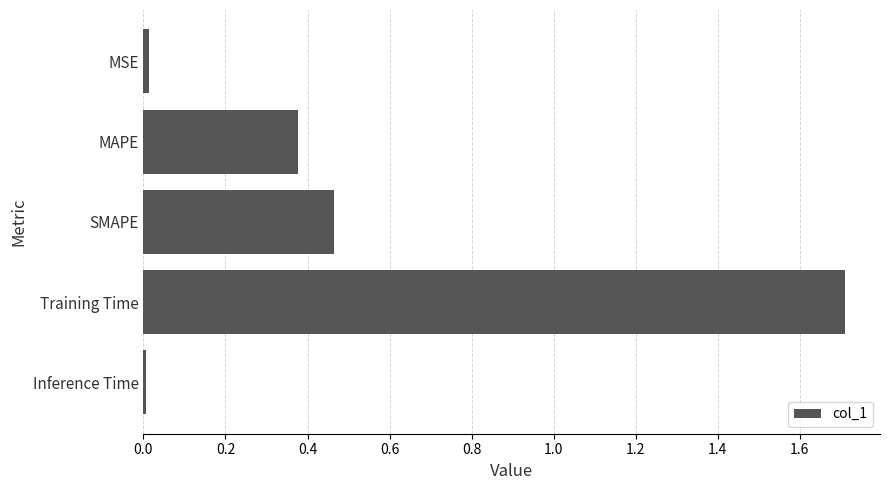

Which label corresponds to the largest value in the chart?

Training Time